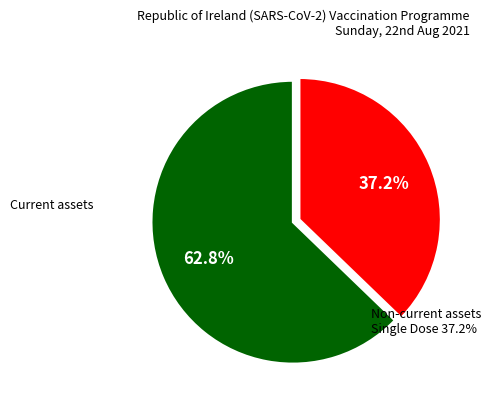

How many segments does this pie chart have?

2